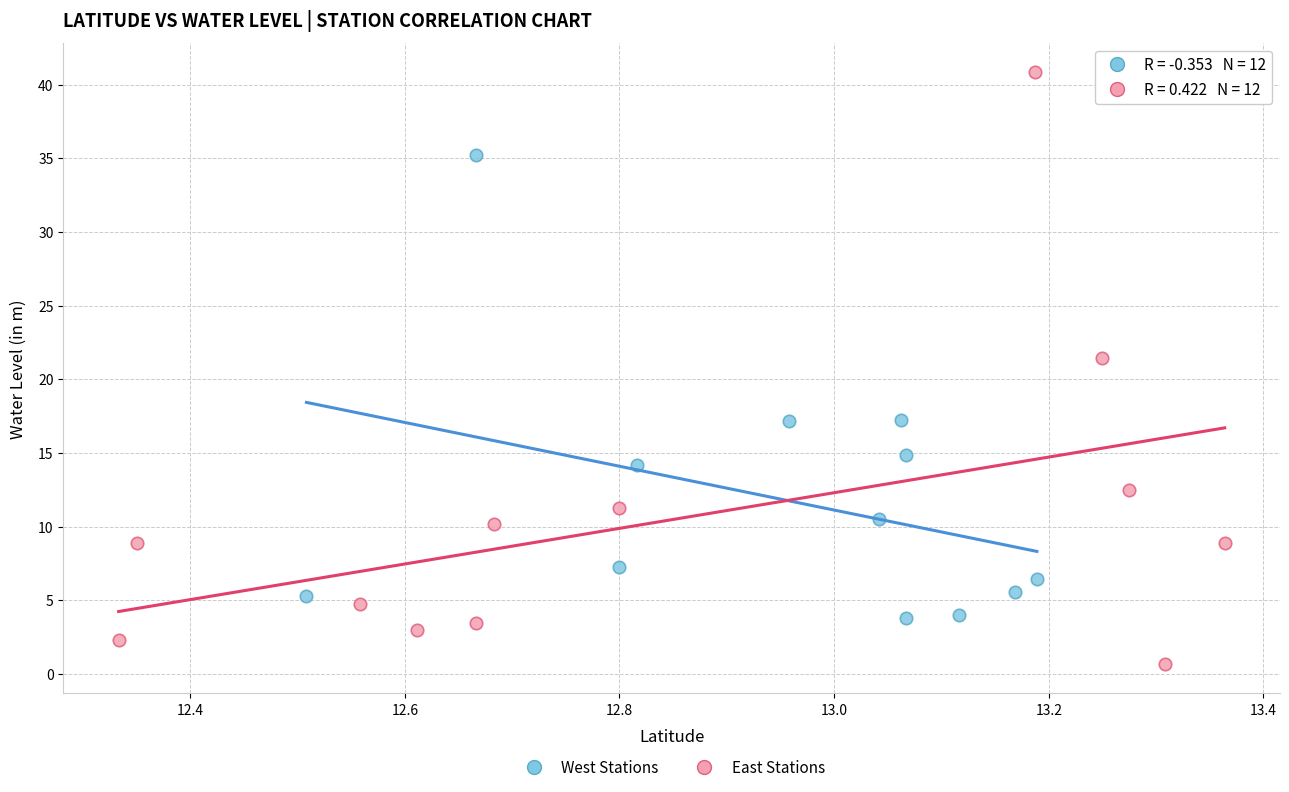

Which series reaches the maximum Y coordinate?

East Stations